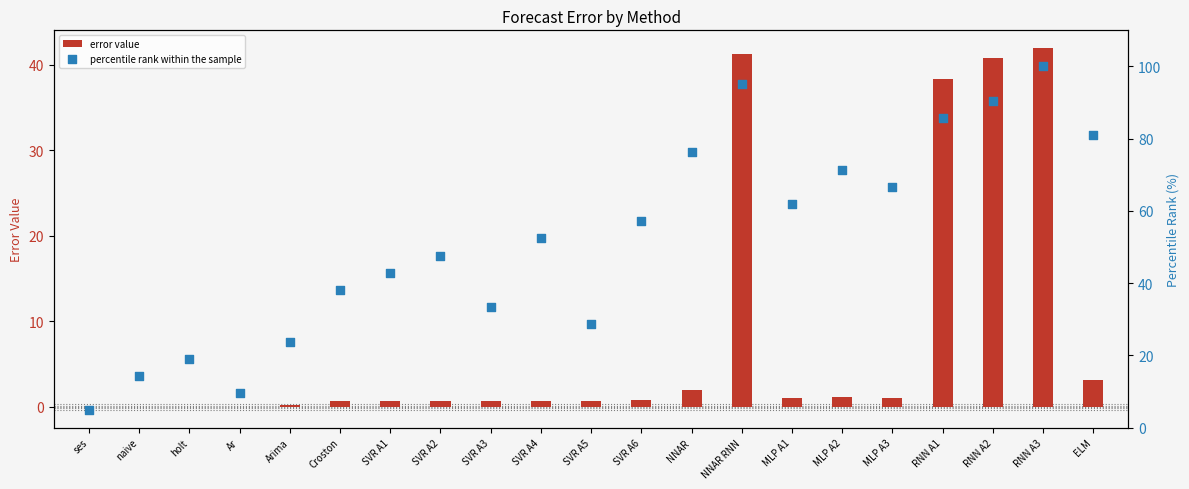

Is the value of error value at RNN A2 greater than the value of percentile rank within the sample at SVR A6?

No